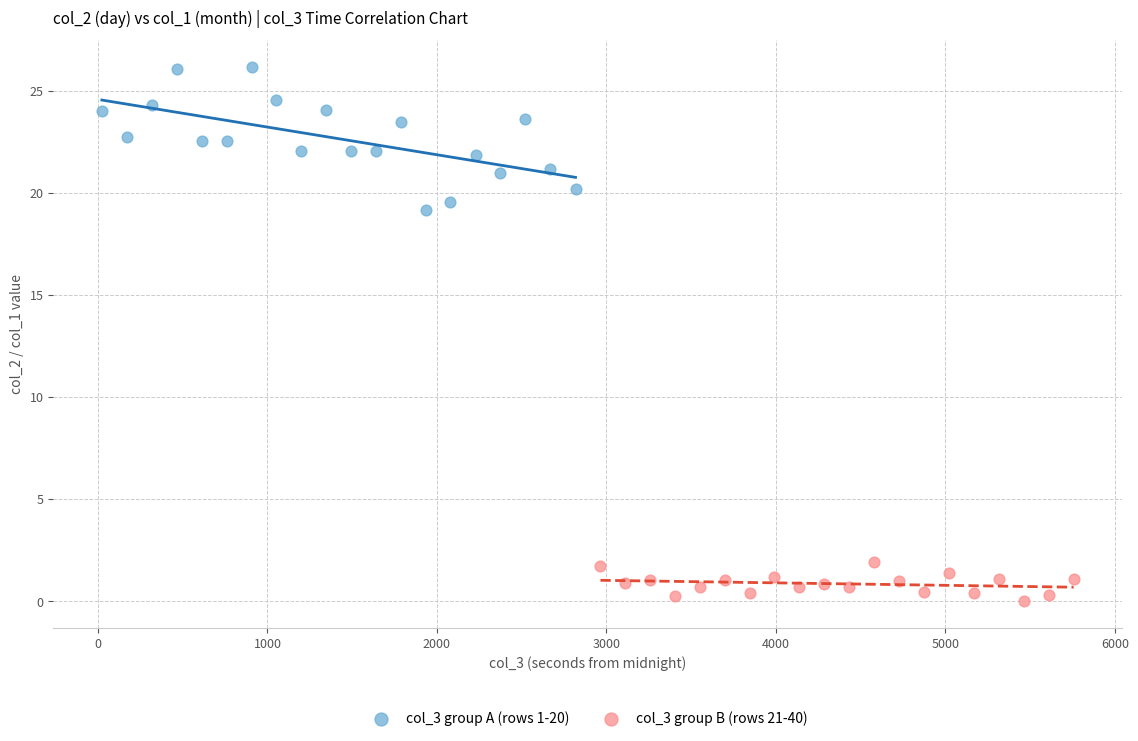

Which series has the largest Y range (max minus min)?

col_3 group A (rows 1-20)